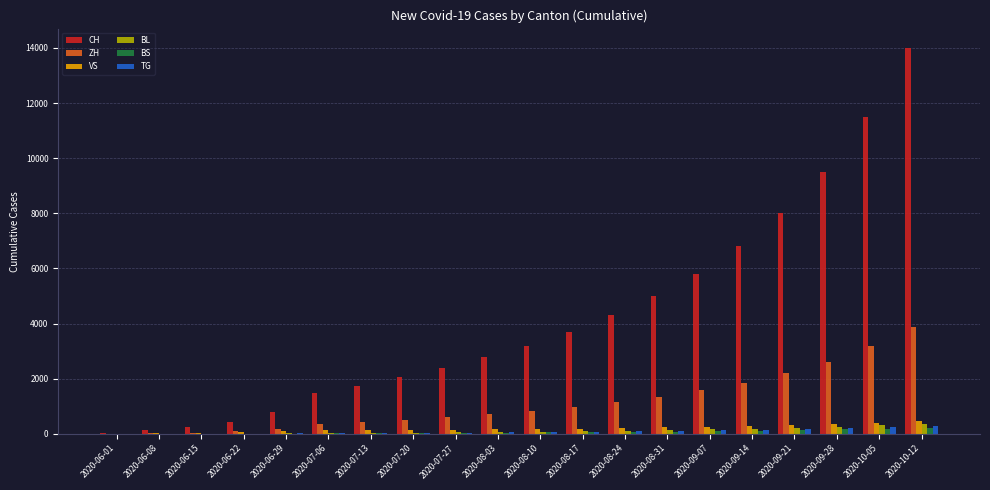

At which category is the sum across all series the highest?

2020-10-12